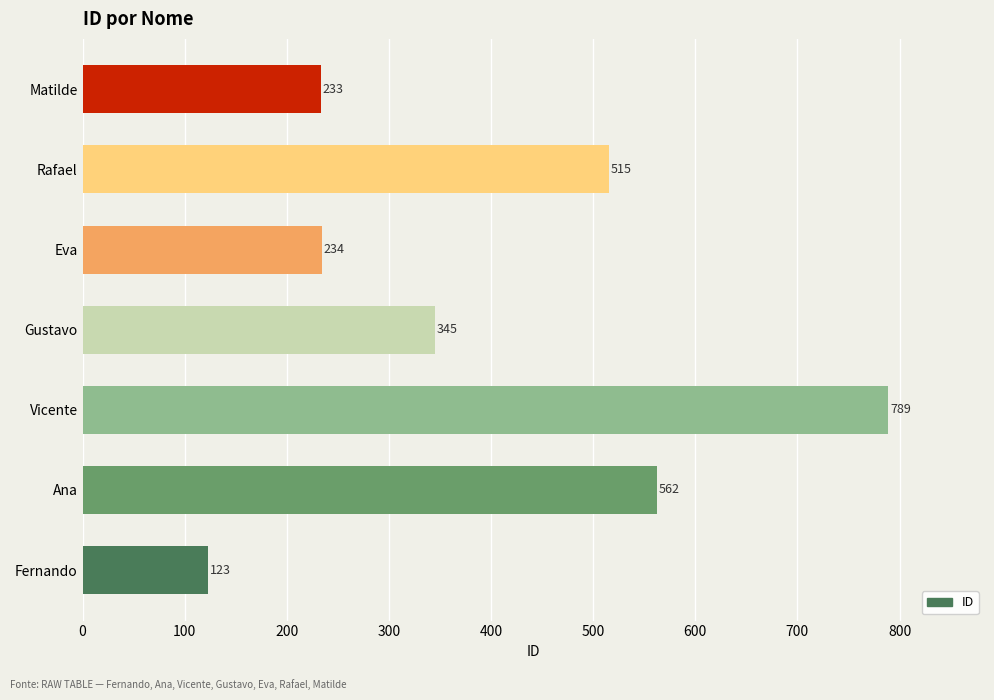

At which category does the chart reach its peak across all series?

Vicente